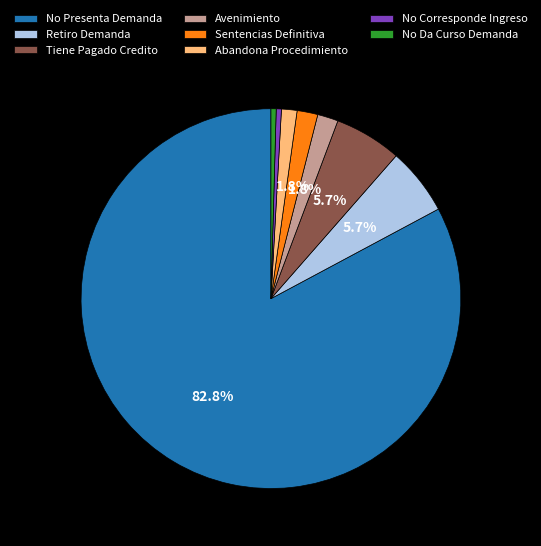

Does No Presenta Demanda represent more than half of the total?

Yes